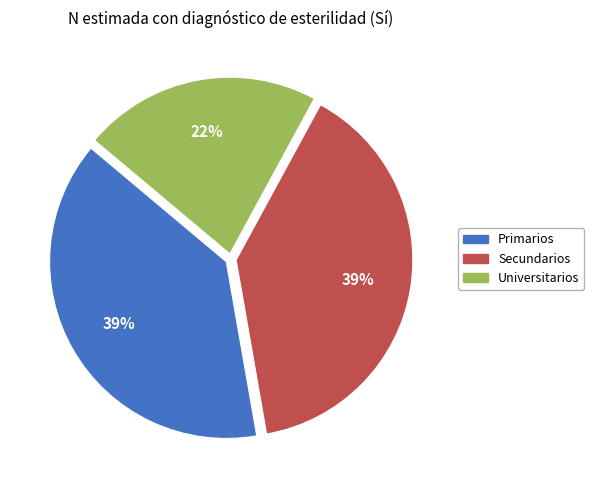

Is there a majority slice in this chart?

No